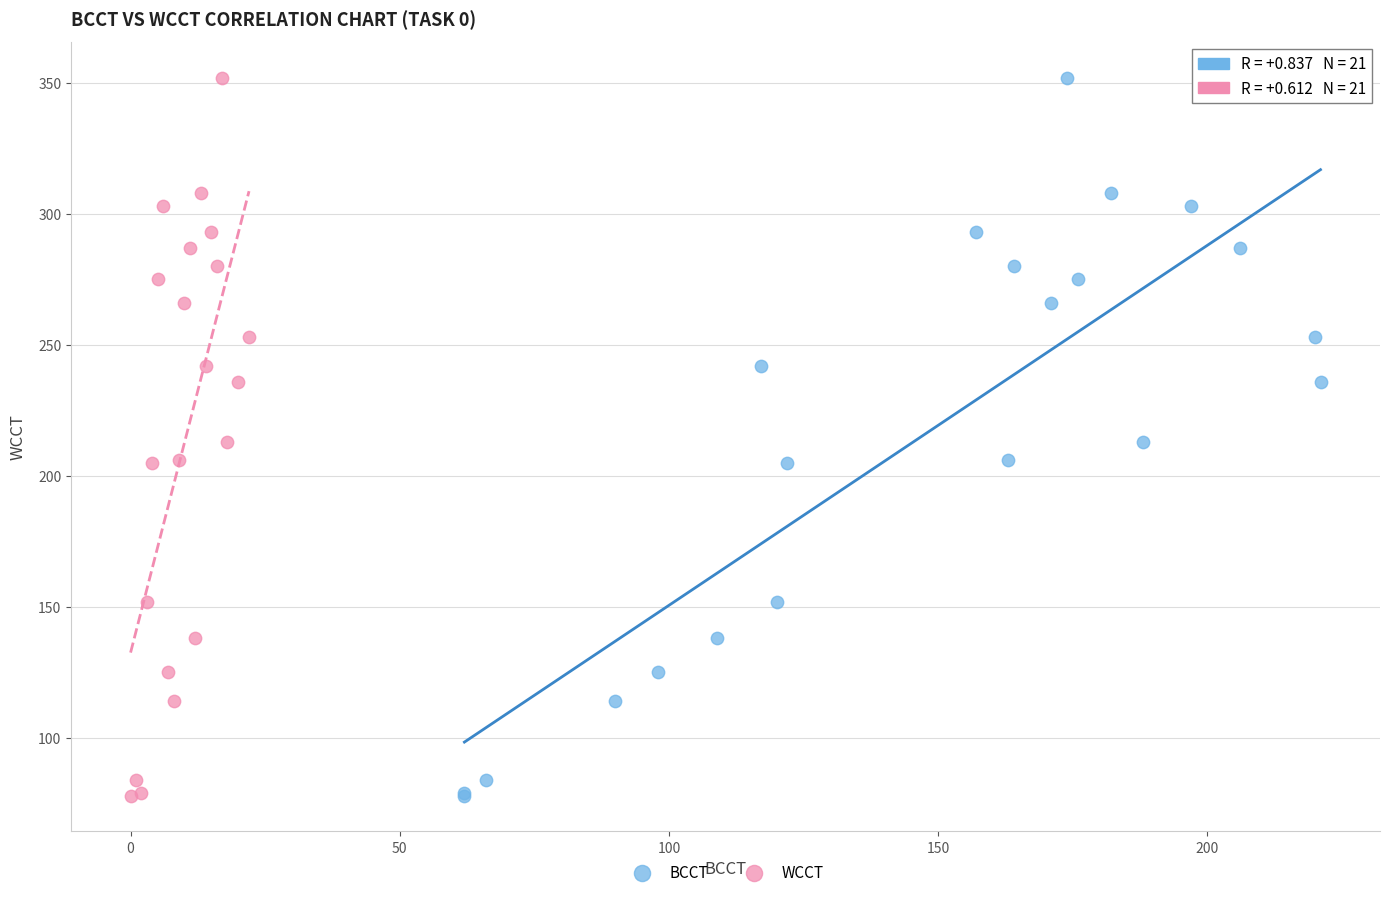

What are all the series names shown in the legend?

BCCT, WCCT